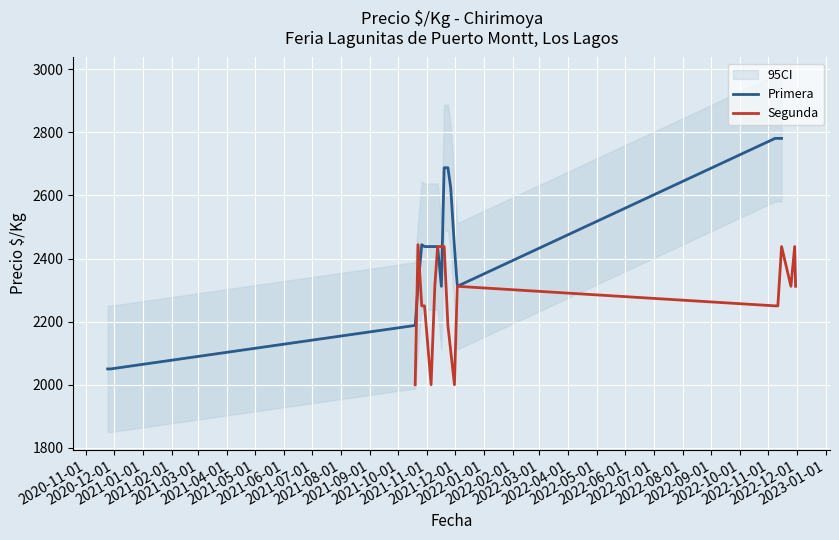

How many lines are shown in the chart?

2